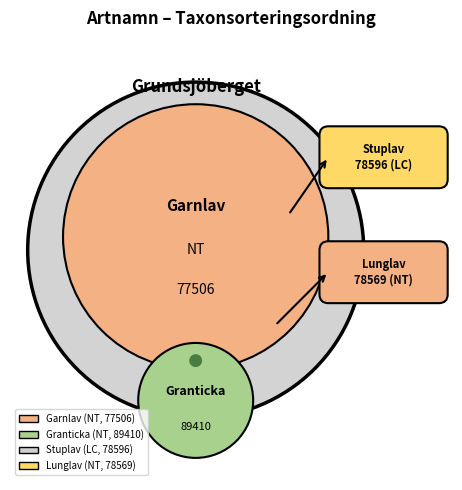

Approximately how many times larger is the value at Lunglav compared to Garnlav?

1.0